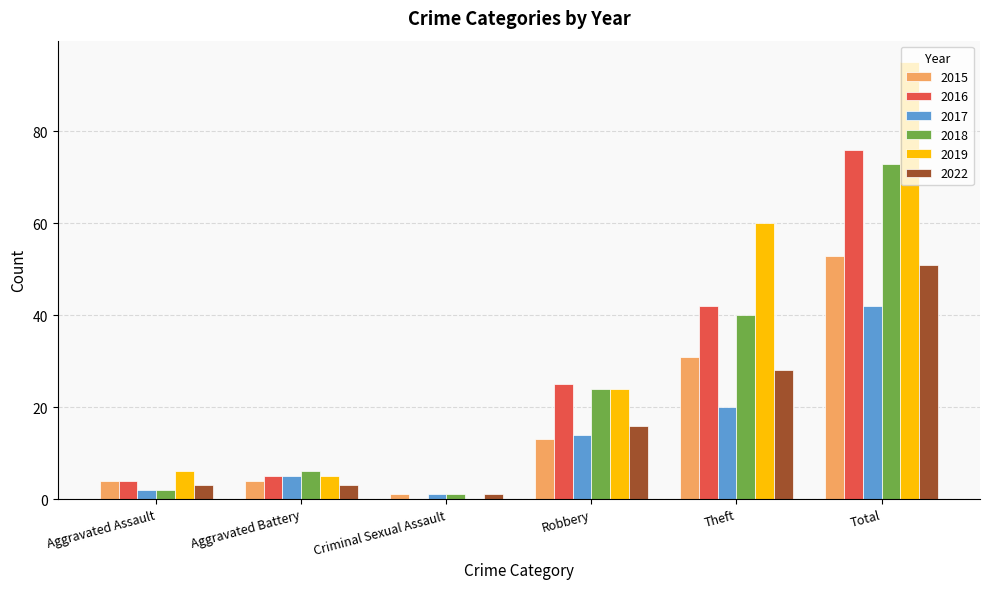

Reading left to right, transcribe all the data shown in this chart.

2015: Aggravated Assault=4	Aggravated Battery=4	Criminal Sexual Assault=1	Robbery=13	Theft=31	Total=53
2016: Aggravated Assault=4	Aggravated Battery=5	Criminal Sexual Assault=0	Robbery=25	Theft=42	Total=76
2017: Aggravated Assault=2	Aggravated Battery=5	Criminal Sexual Assault=1	Robbery=14	Theft=20	Total=42
2018: Aggravated Assault=2	Aggravated Battery=6	Criminal Sexual Assault=1	Robbery=24	Theft=40	Total=73
2019: Aggravated Assault=6	Aggravated Battery=5	Criminal Sexual Assault=0	Robbery=24	Theft=60	Total=95
2022: Aggravated Assault=3	Aggravated Battery=3	Criminal Sexual Assault=1	Robbery=16	Theft=28	Total=51